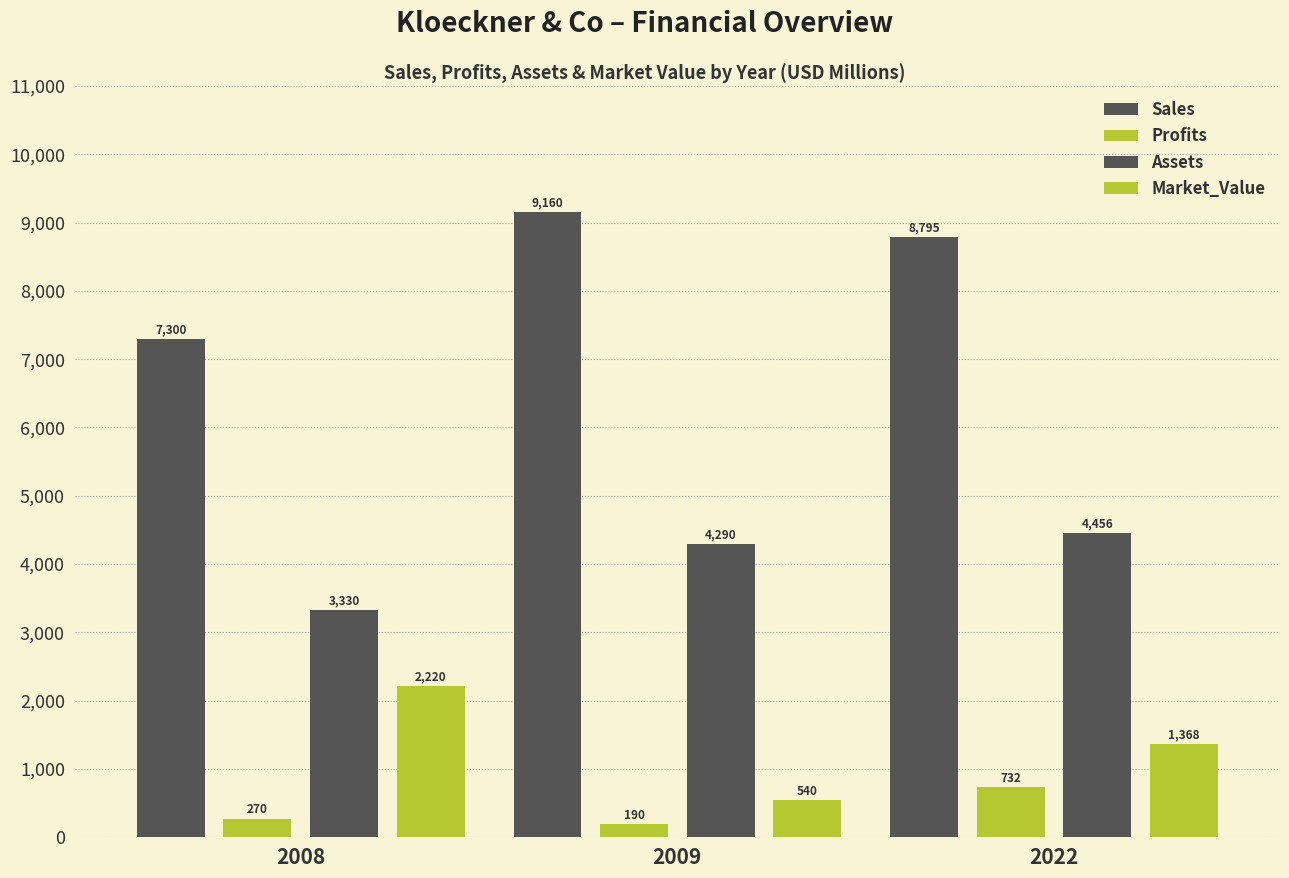

At which label does Sales first exceed 8795?

2009